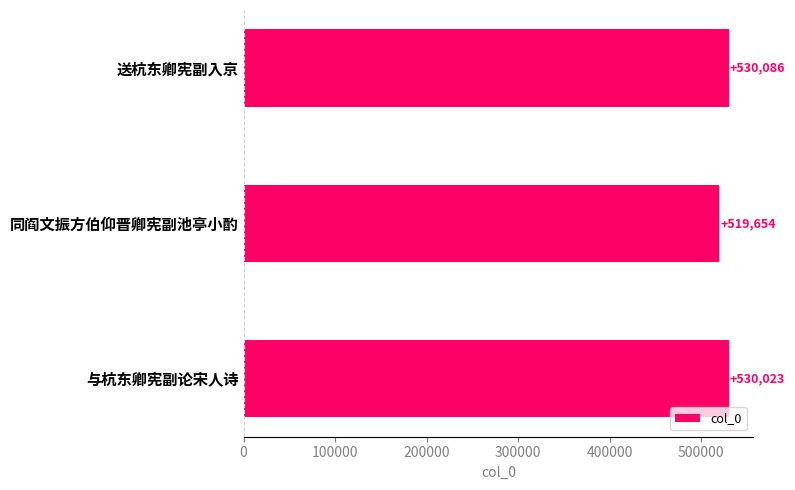

Where is the data nearest to the value 524870?

与杭东卿宪副论宋人诗